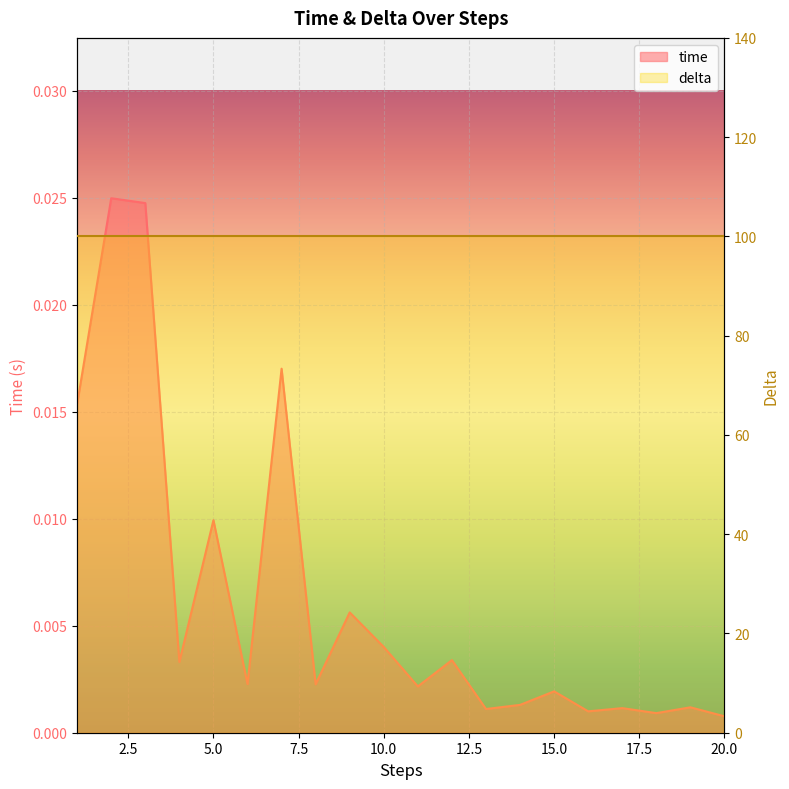

Which category has the highest value across all series?

2